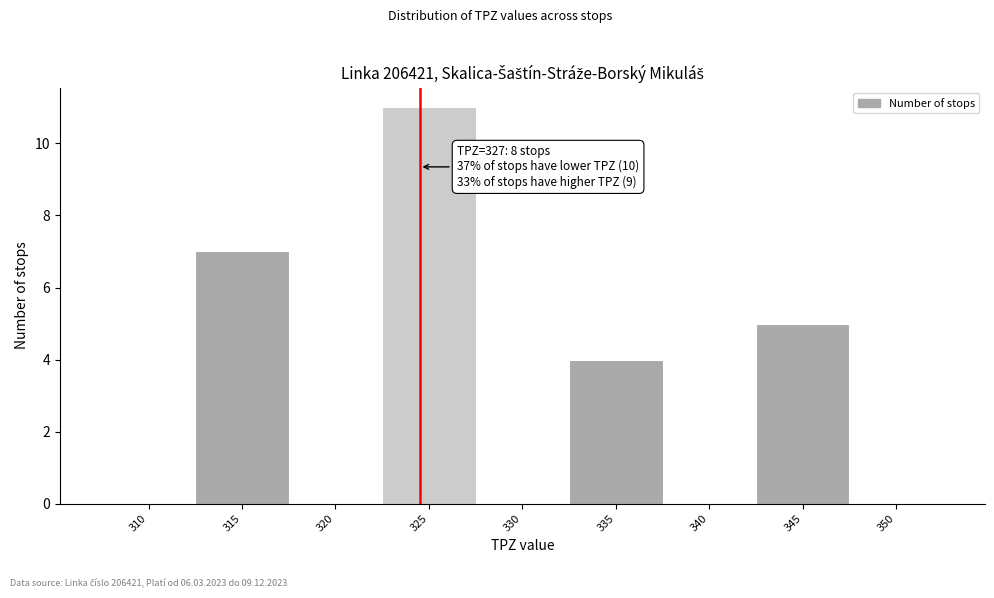

Reading left to right, what are all the values shown in this chart?

310=0	315=7	320=0	325=11	330=0	335=4	340=0	345=5	350=0